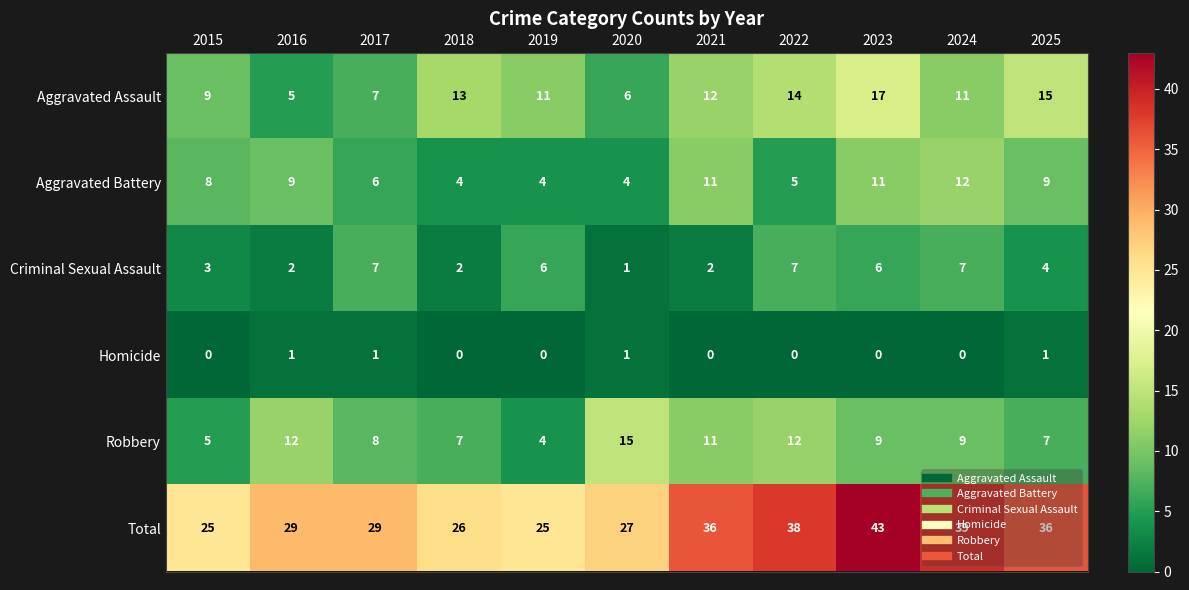

Which series changed the most between 2020 and 2021?

Total